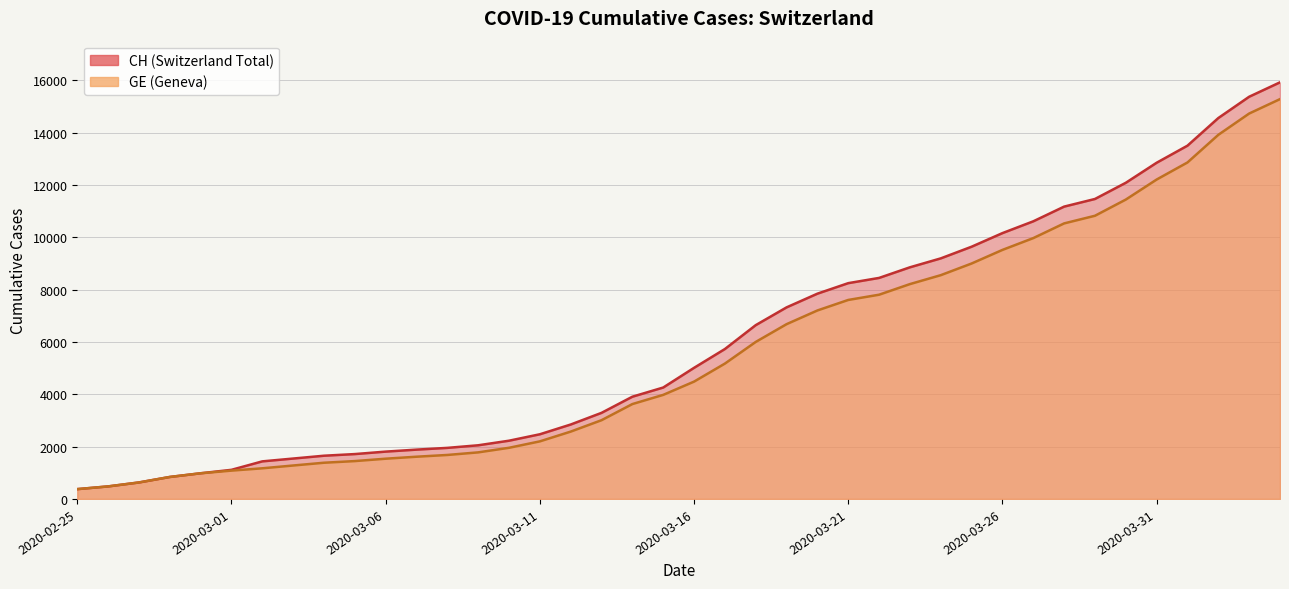

Between 2020-02-28 and 2020-03-16, which is larger?

2020-03-16